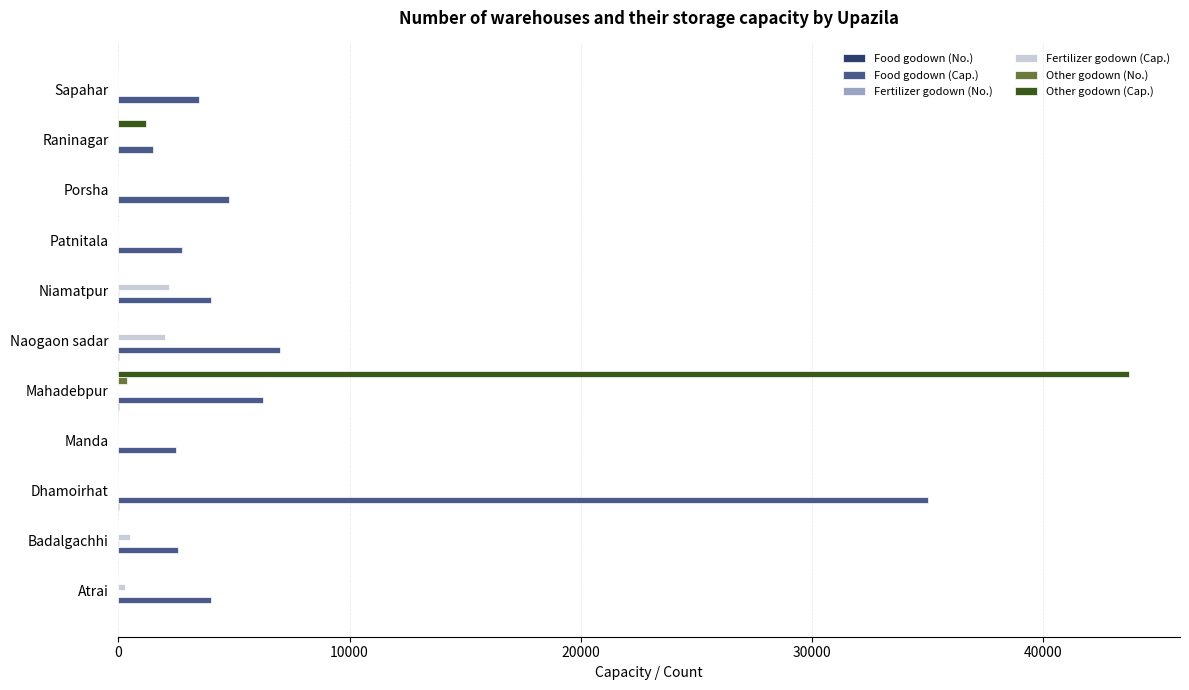

Between Manda and Mahadebpur, which series saw the biggest shift?

Other godown (Cap.)